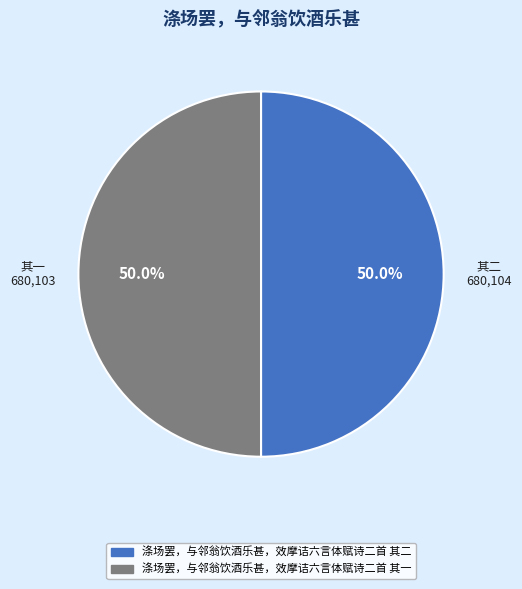

What percentage is NOT represented by 涤场罢，与邻翁饮酒乐甚，效摩诘六言体赋诗二首 其一?

50.0%